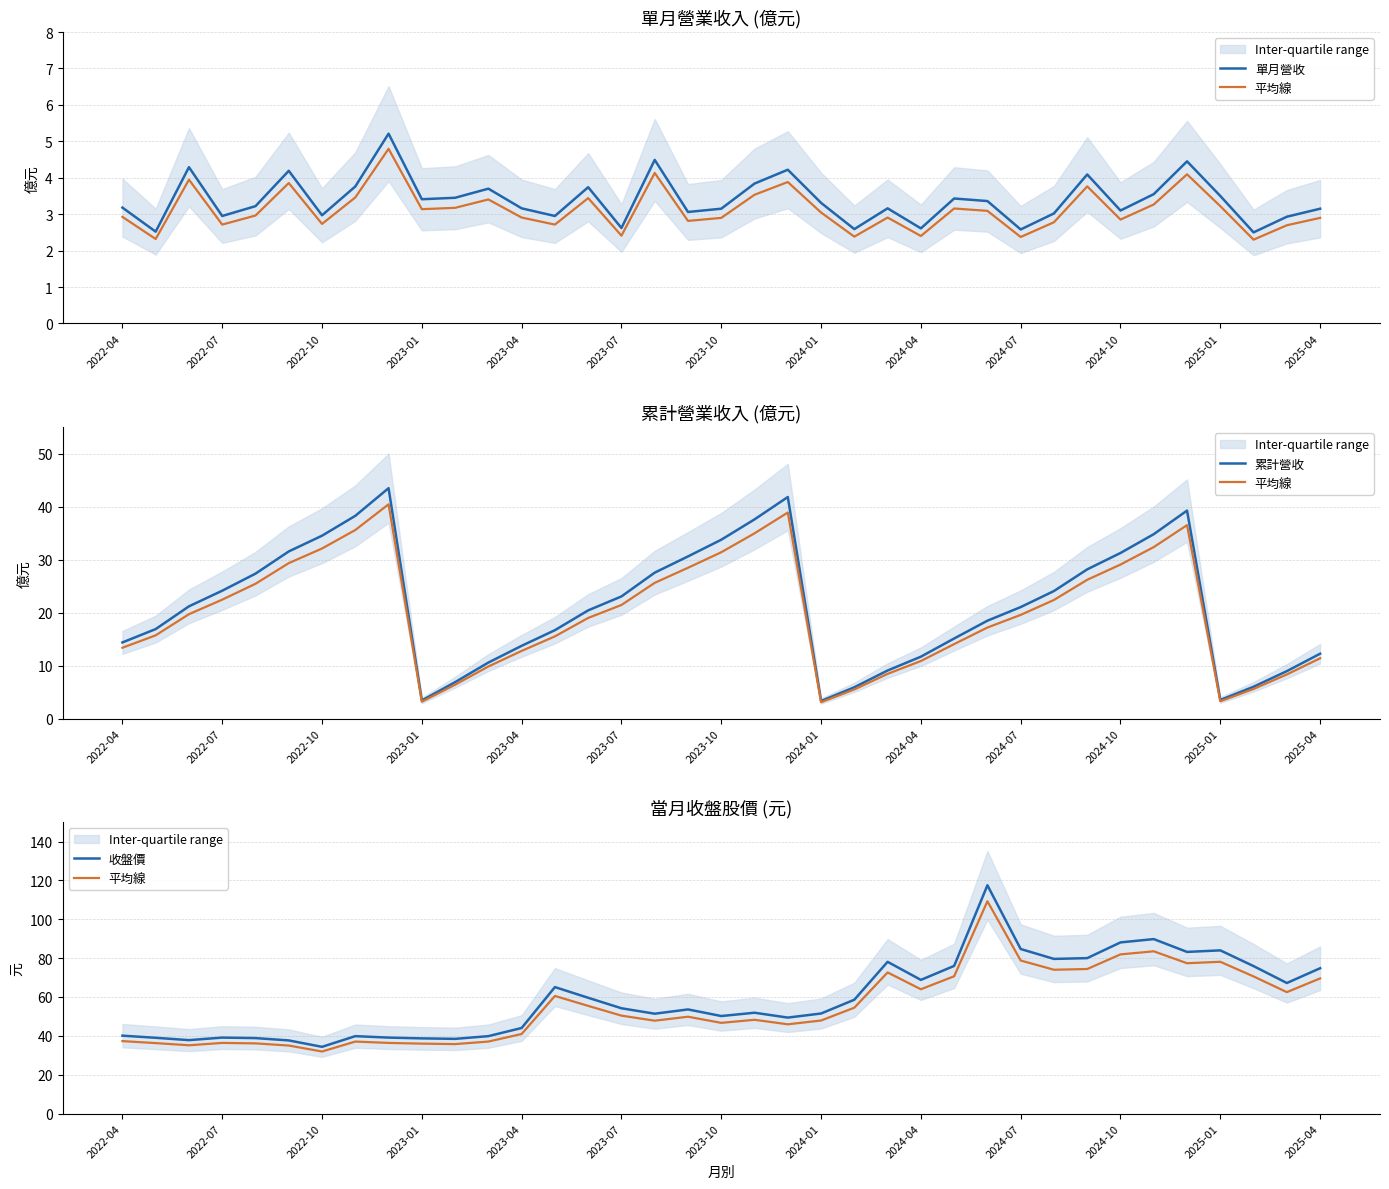

At how many categories does at least one series exceed 2?

37